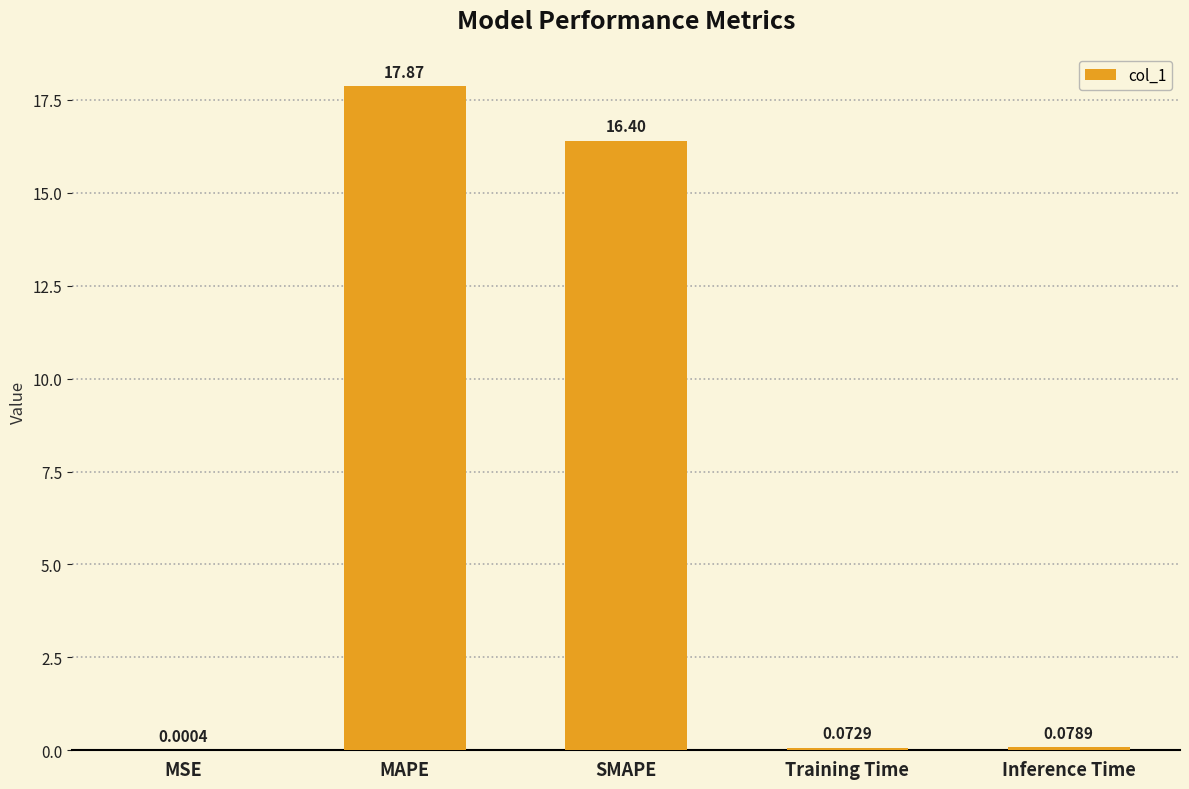

What is the sum of all values?

34.4